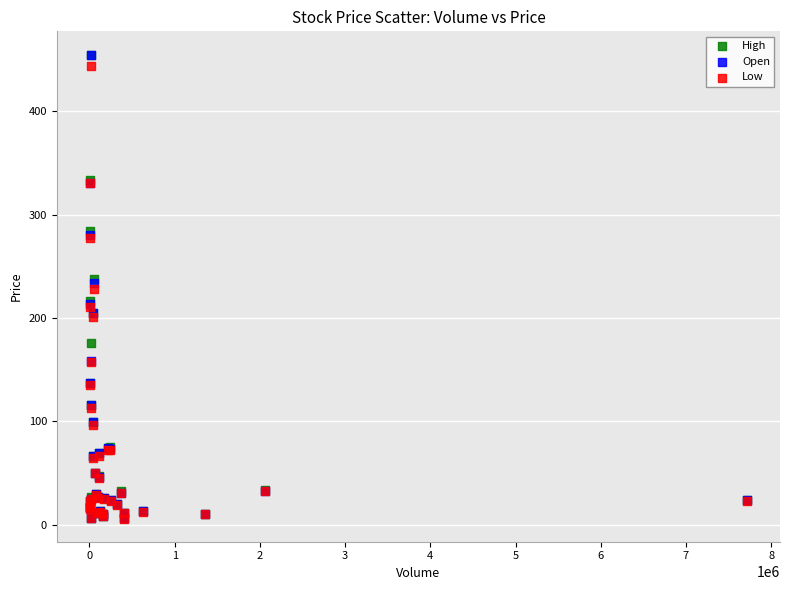

Which series has the largest Y range (max minus min)?

High